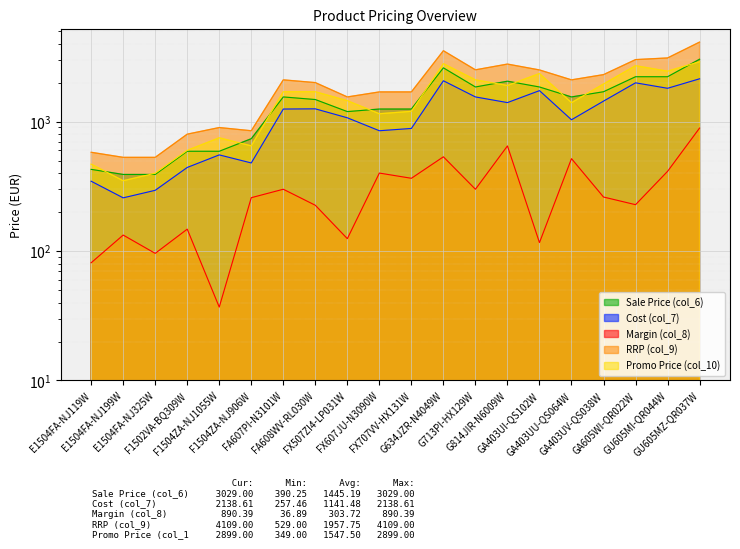

Count the number of categories in the chart.

20